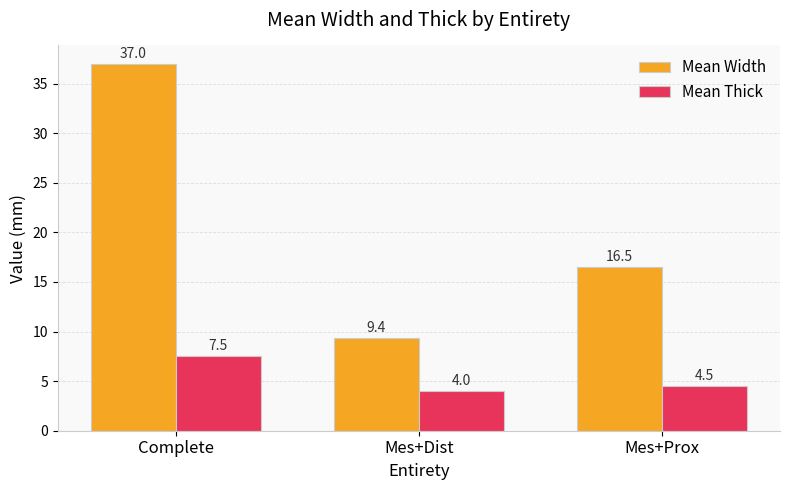

Reading left to right, list all the values displayed in this chart.

Mean Width: Complete=37.0	Mes+Dist=9.4	Mes+Prox=16.5
Mean Thick: Complete=7.5	Mes+Dist=4.0	Mes+Prox=4.5